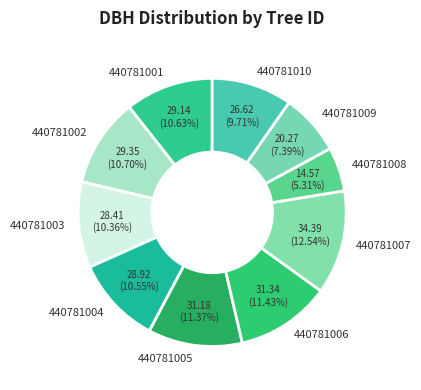

Is it true that 440781010 is 1% of the pie?

False